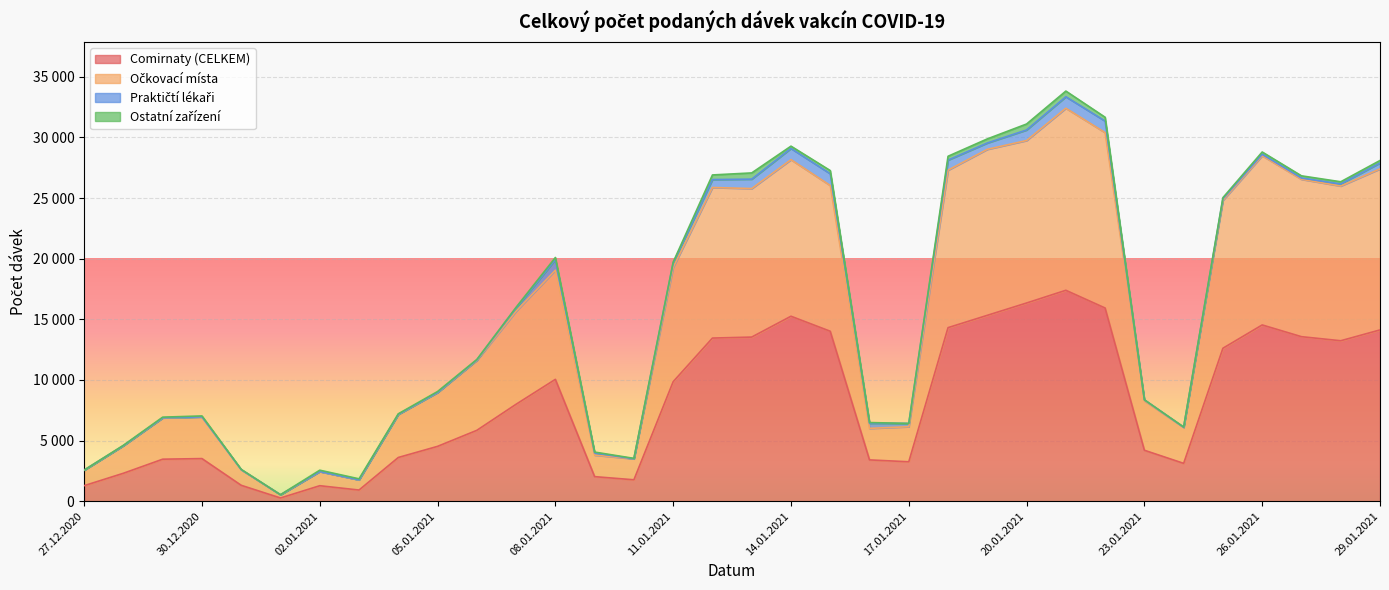

True or false: Comirnaty (CELKEM) has more than 2 interior local peaks.

True